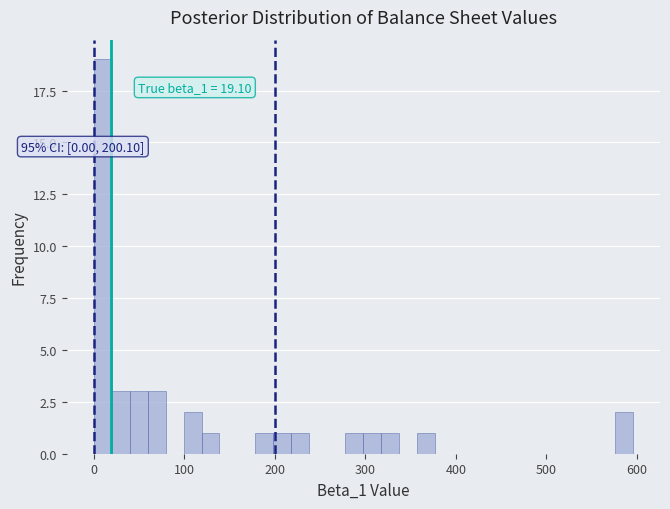

Read against the x-axis, roughly where is the centre of the tallest bar?

10